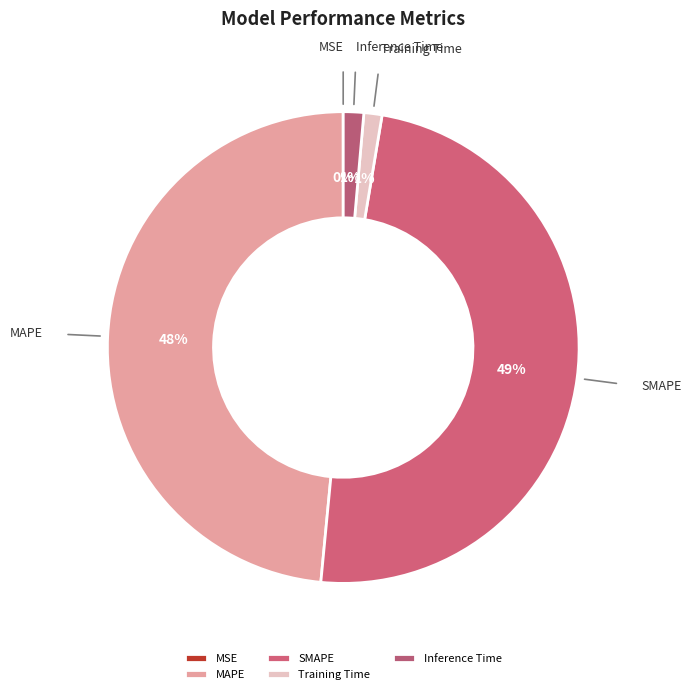

Combined, do Inference Time and Training Time account for over 50%?

No